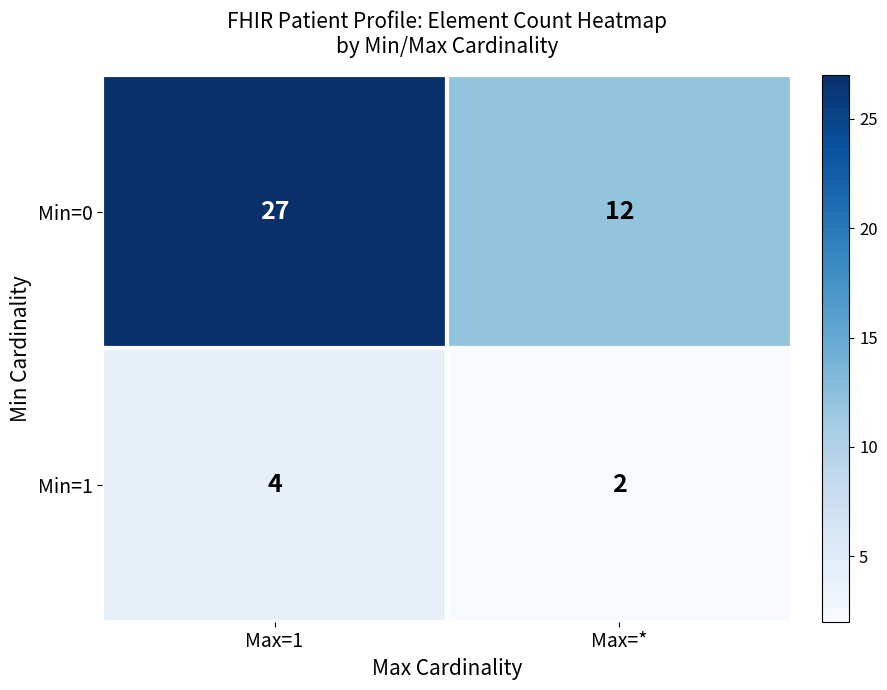

Is it true that Min=1 equals 2 at Max=*?

True